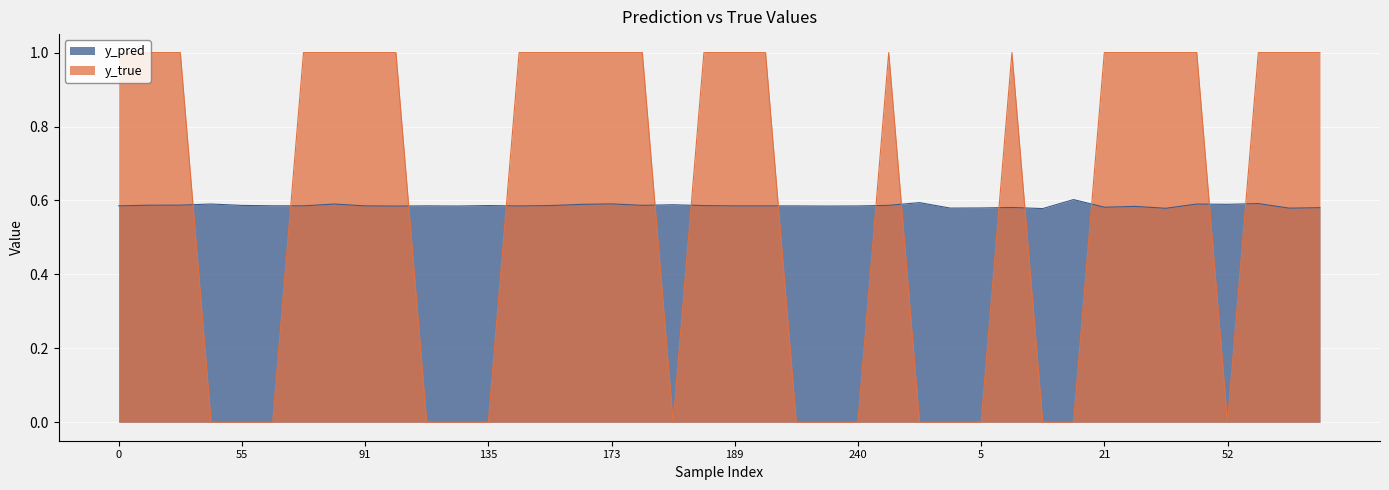

Where do y_pred and y_true first cross each other?

31 and 43